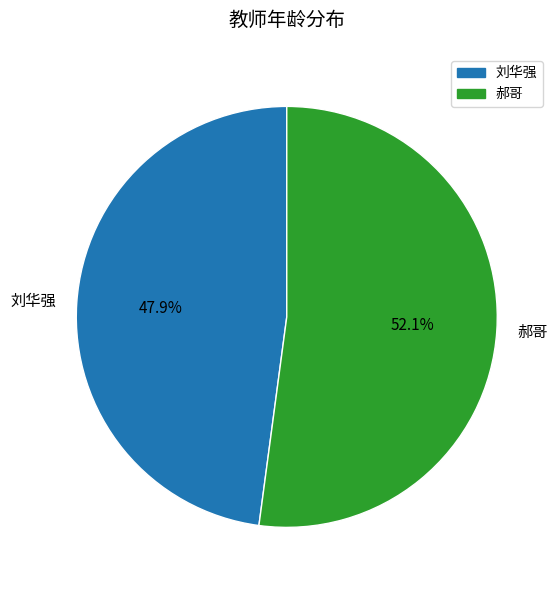

What is the smallest slice in the pie chart?

刘华强